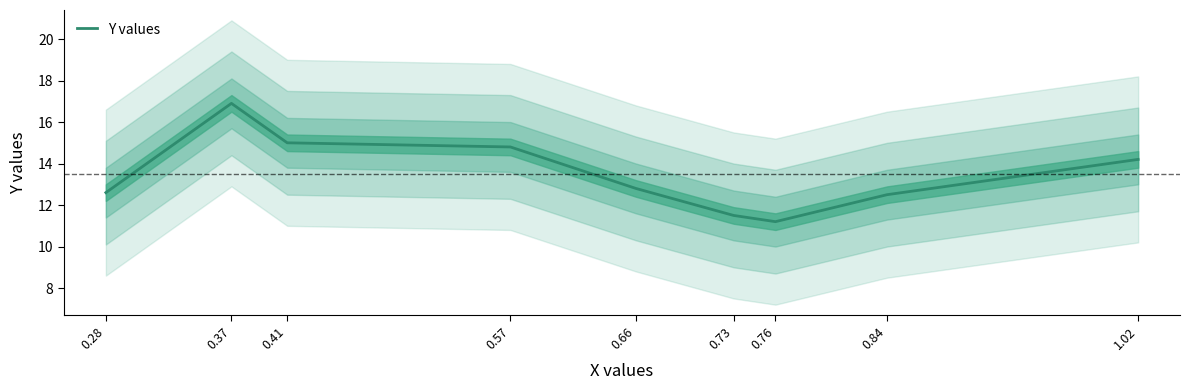

What is the label of the 6th point from the right?

0.57